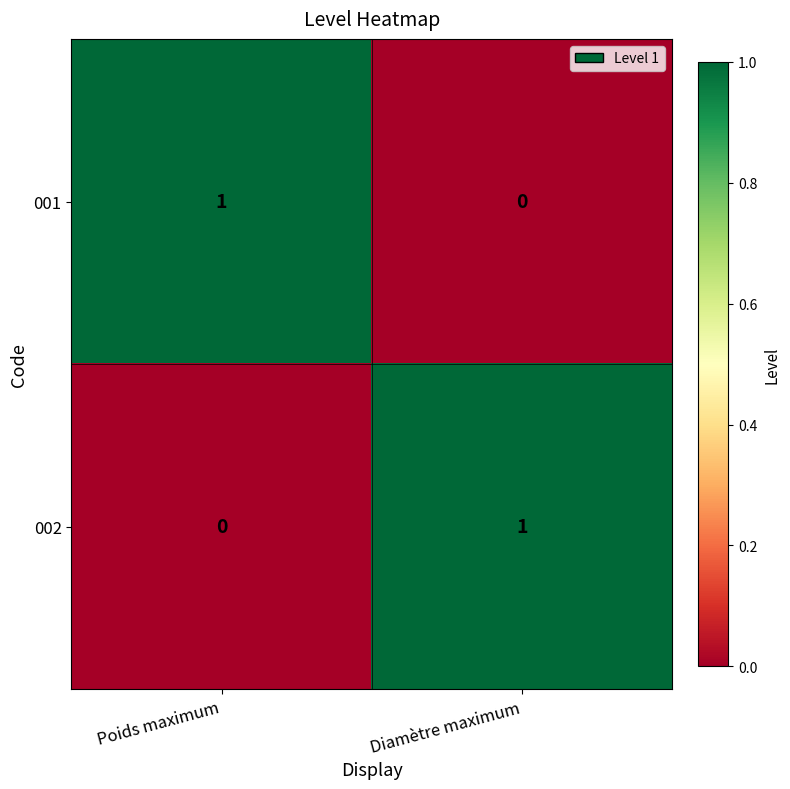

Rank the categories by 001 value from lowest to highest.

Diamètre maximum, Poids maximum